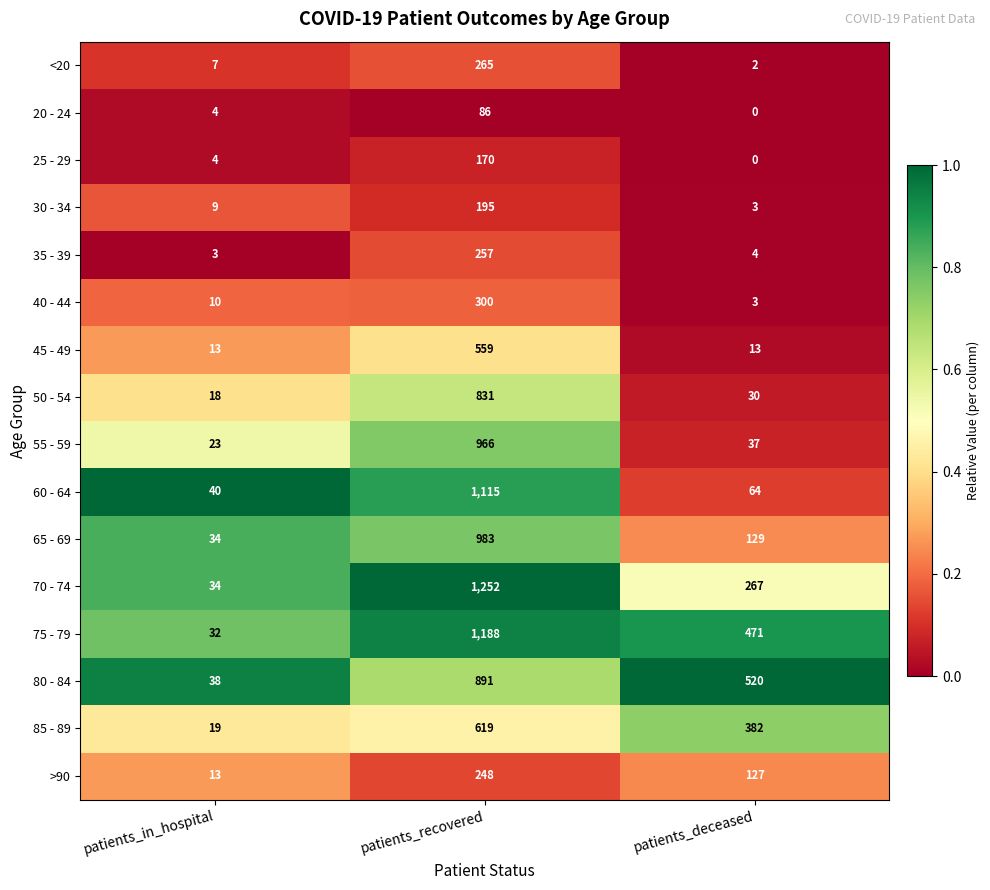

What is the difference between the <20 values at patients_deceased and patients_recovered?

263